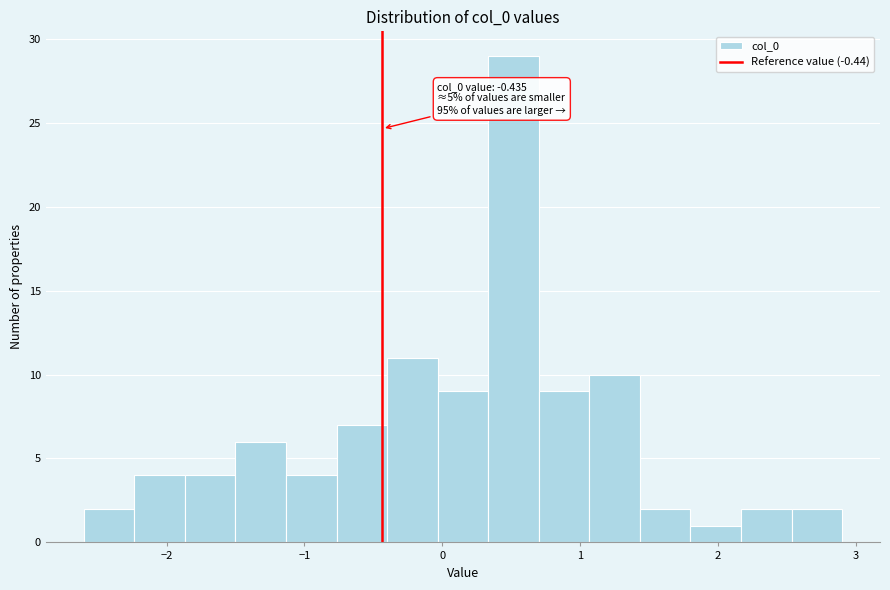

Read against the x-axis, roughly where is the centre of the tallest bar?

0.5